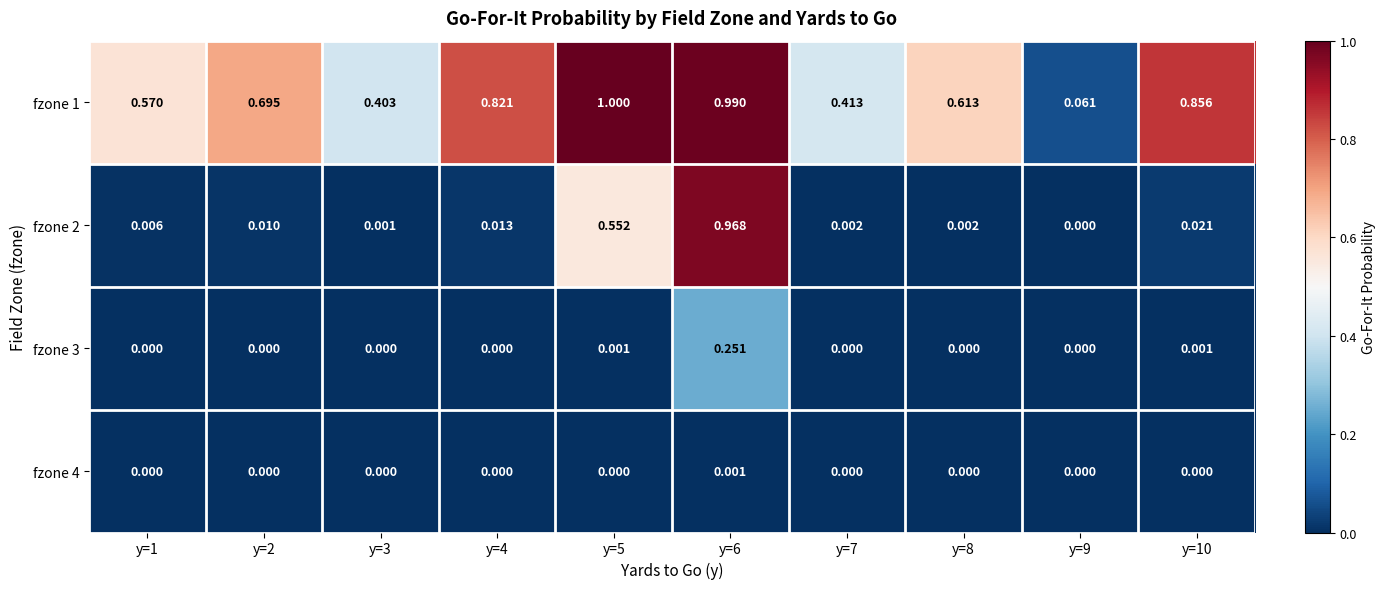

Is the value of fzone 4 at y=1 greater than the value of fzone 2 at y=8?

No